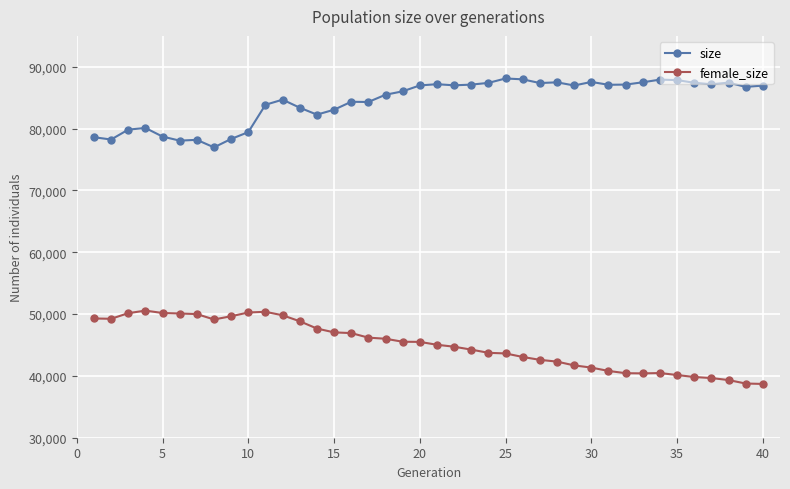

Which series has the largest total across all categories?

size